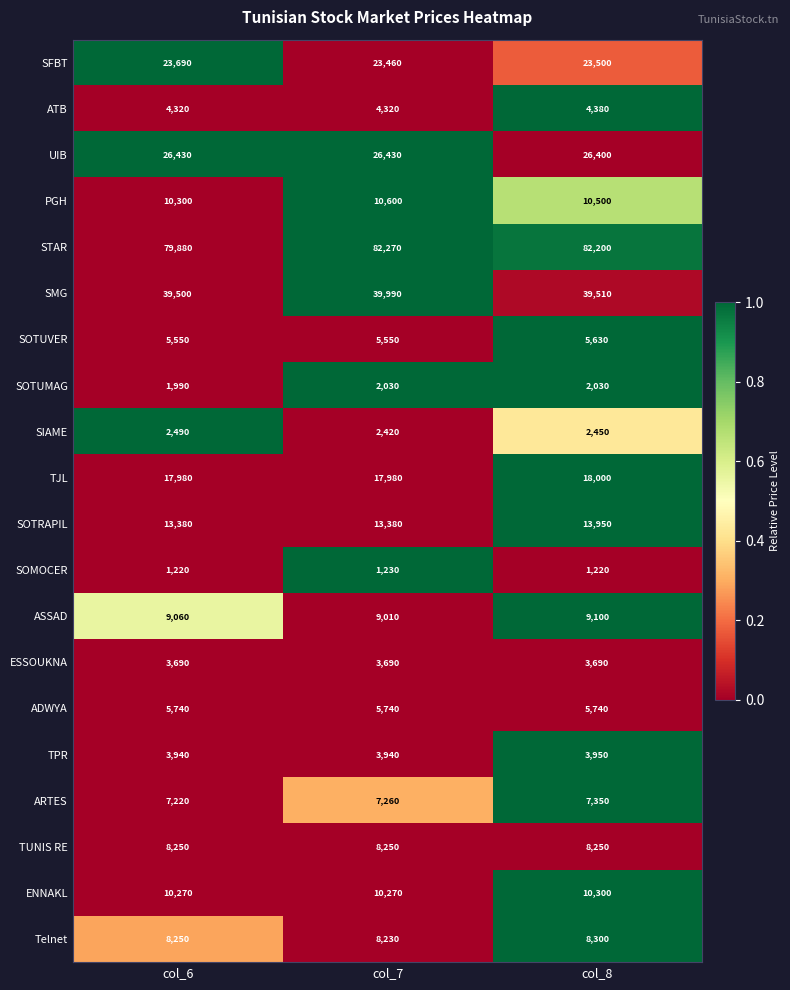

At which category is the sum across all series the highest?

col_8